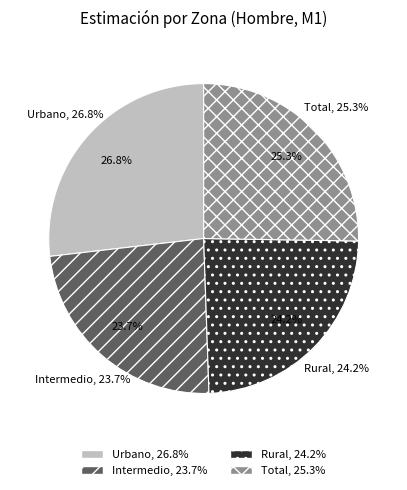

True or false: Rural accounts for 24% of the total.

True